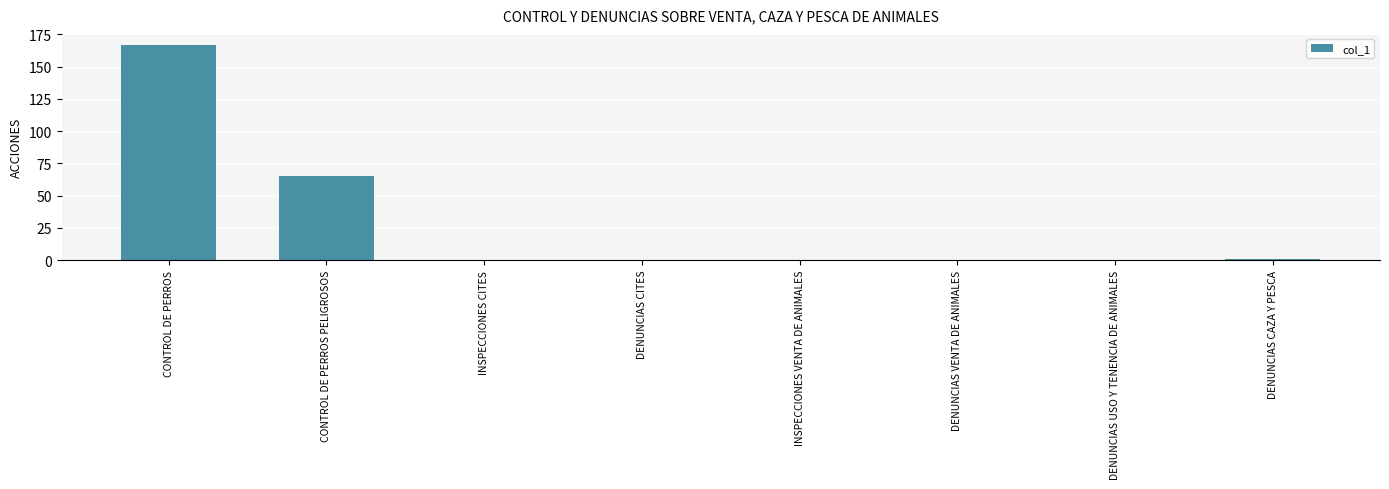

Reading right to left, list all the values displayed in this chart.

1	0	0	0	0	0	65	167